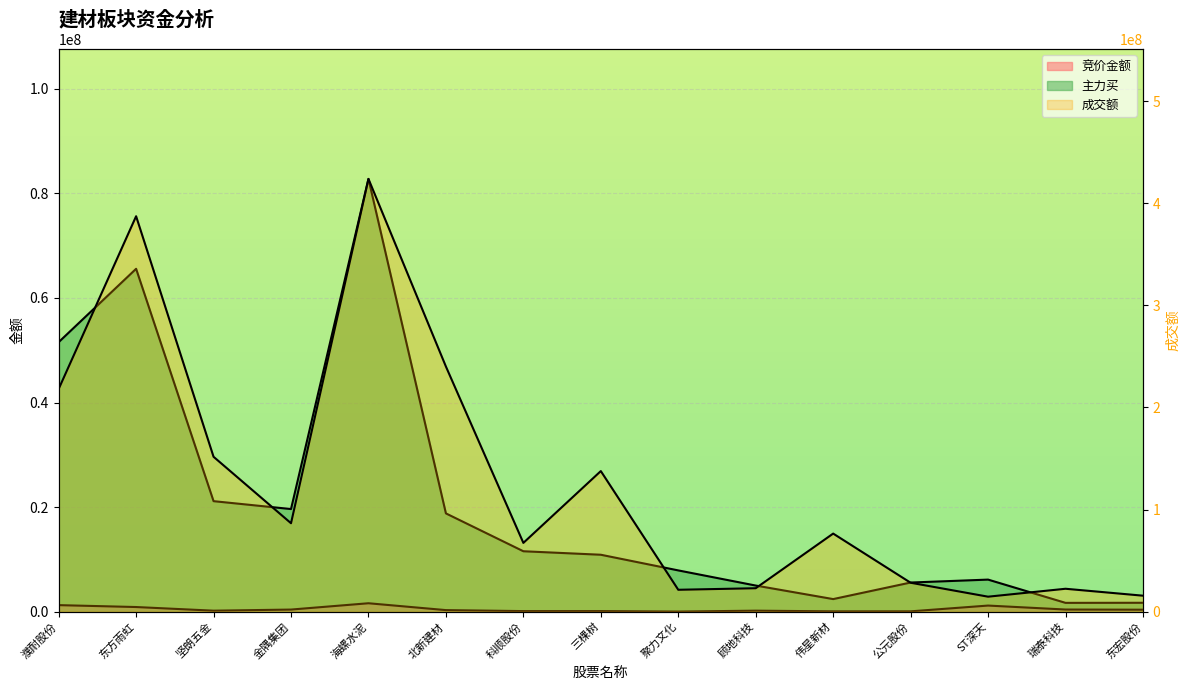

What is the label of the 4th point from the right?

公元股份